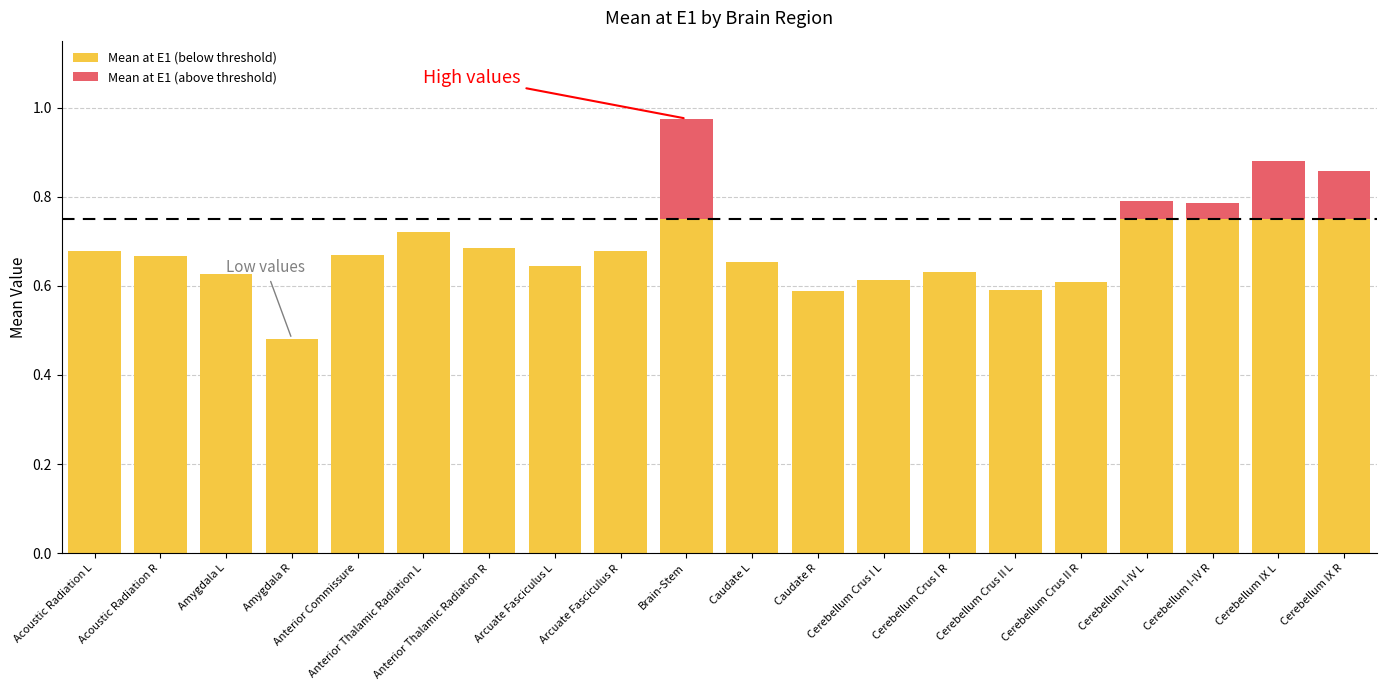

Are the bars grouped side by side (vs. stacked)?

No